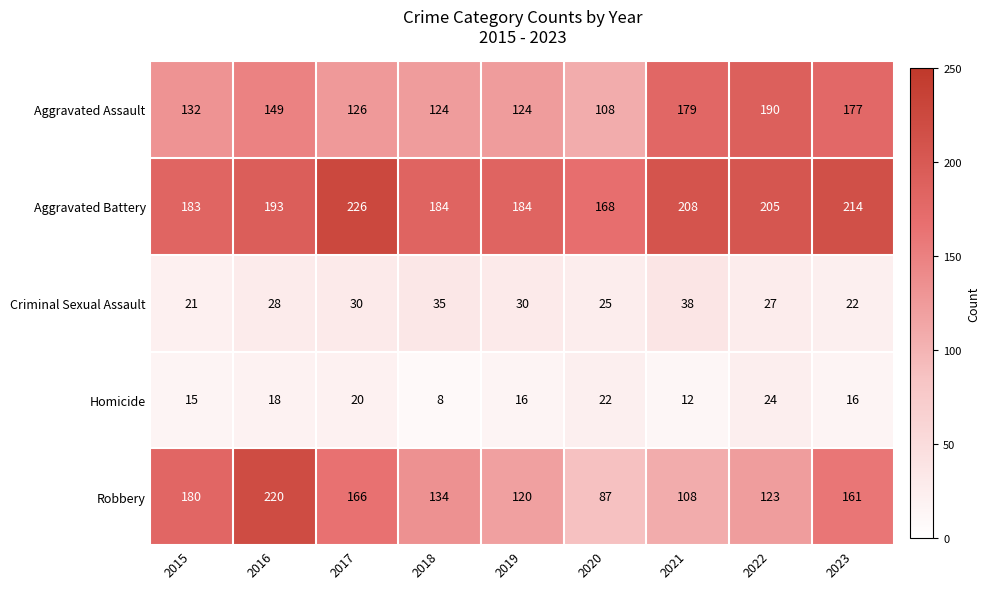

True or false: Aggravated Assault has a value of 177 at 2023.

True